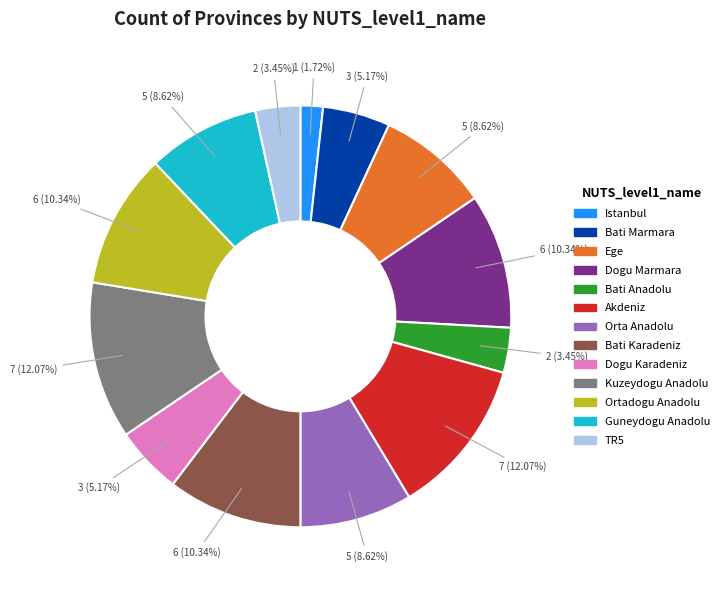

To the nearest percent, what is the difference between the largest and smallest slice percentages?

10%